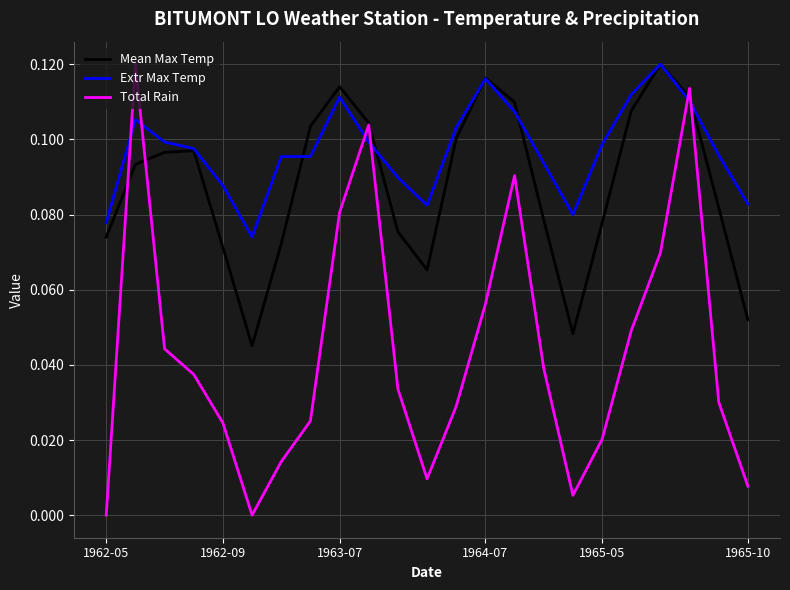

List the series in order of their overall mean, lowest first.

Total Rain, Mean Max Temp, Extr Max Temp